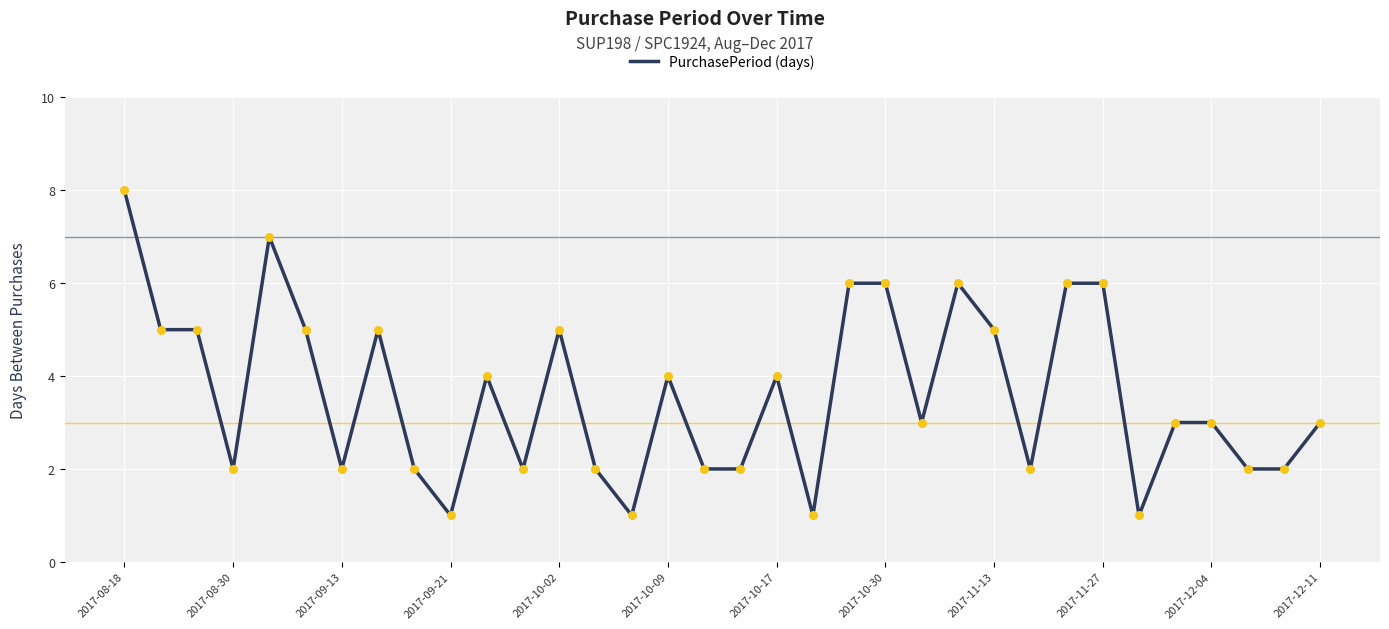

What is the greatest value displayed?

8